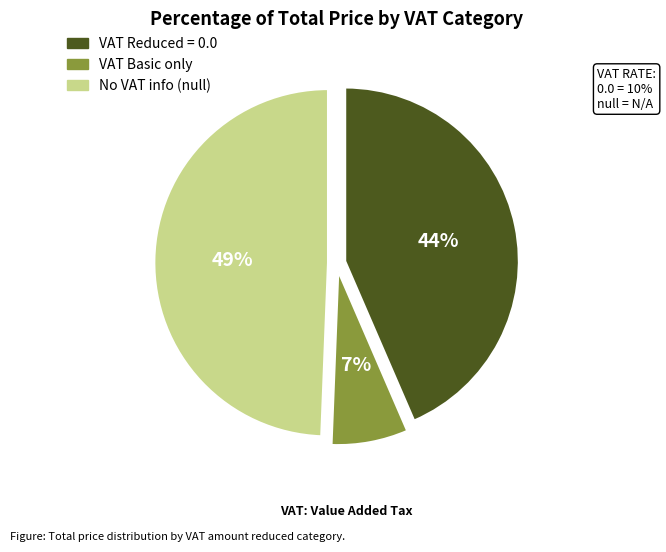

To the nearest percent, what percentage of the pie is No VAT info (null)?

49%